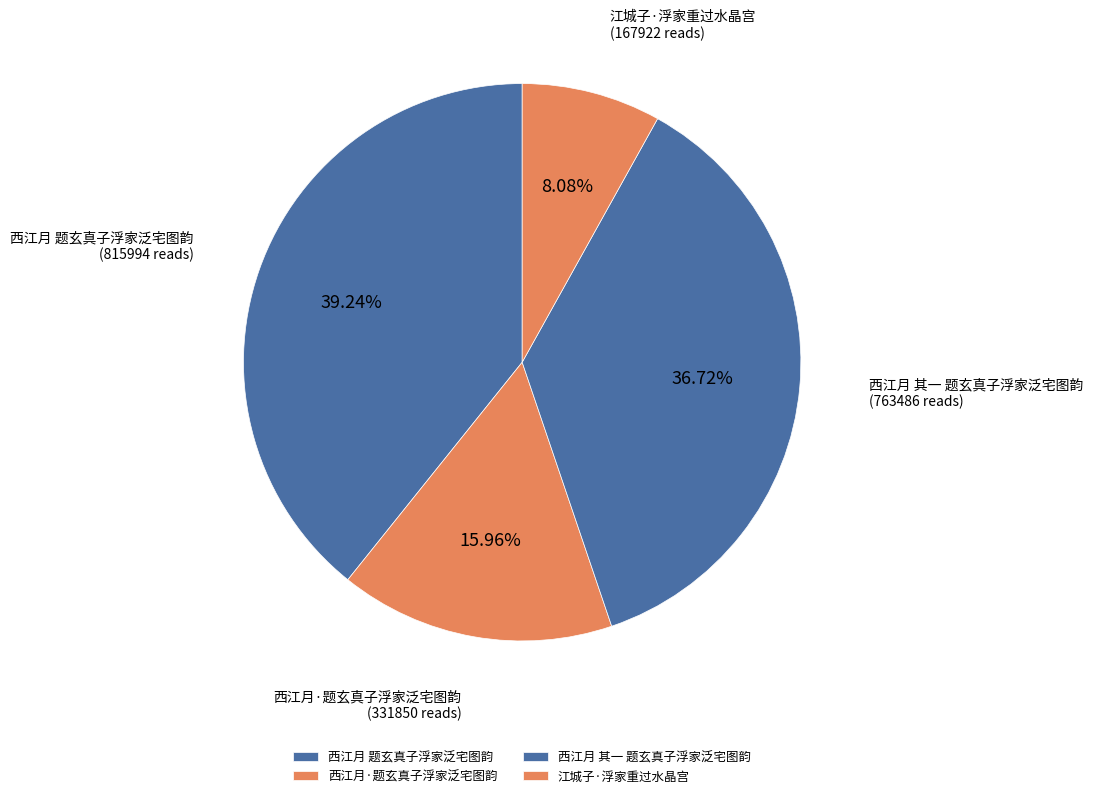

To the nearest percent, what is the average slice percentage?

25%